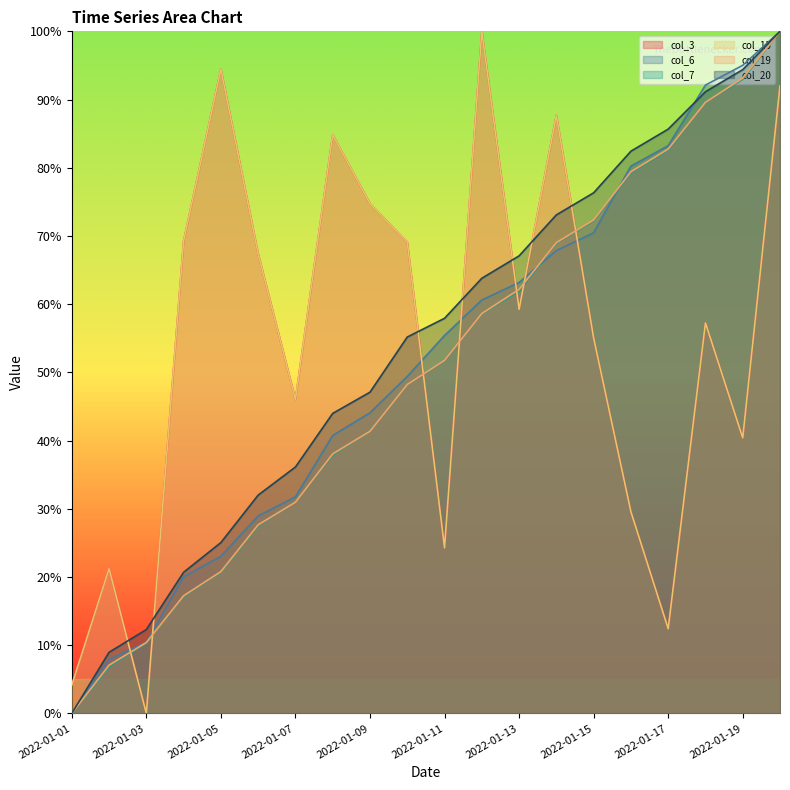

What is the difference between the second highest and second lowest values in the col_15 series?

90.3